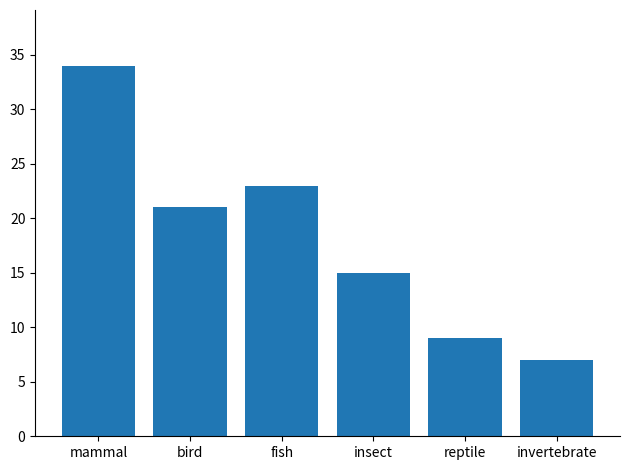

At which label does the data first exceed 21?

mammal